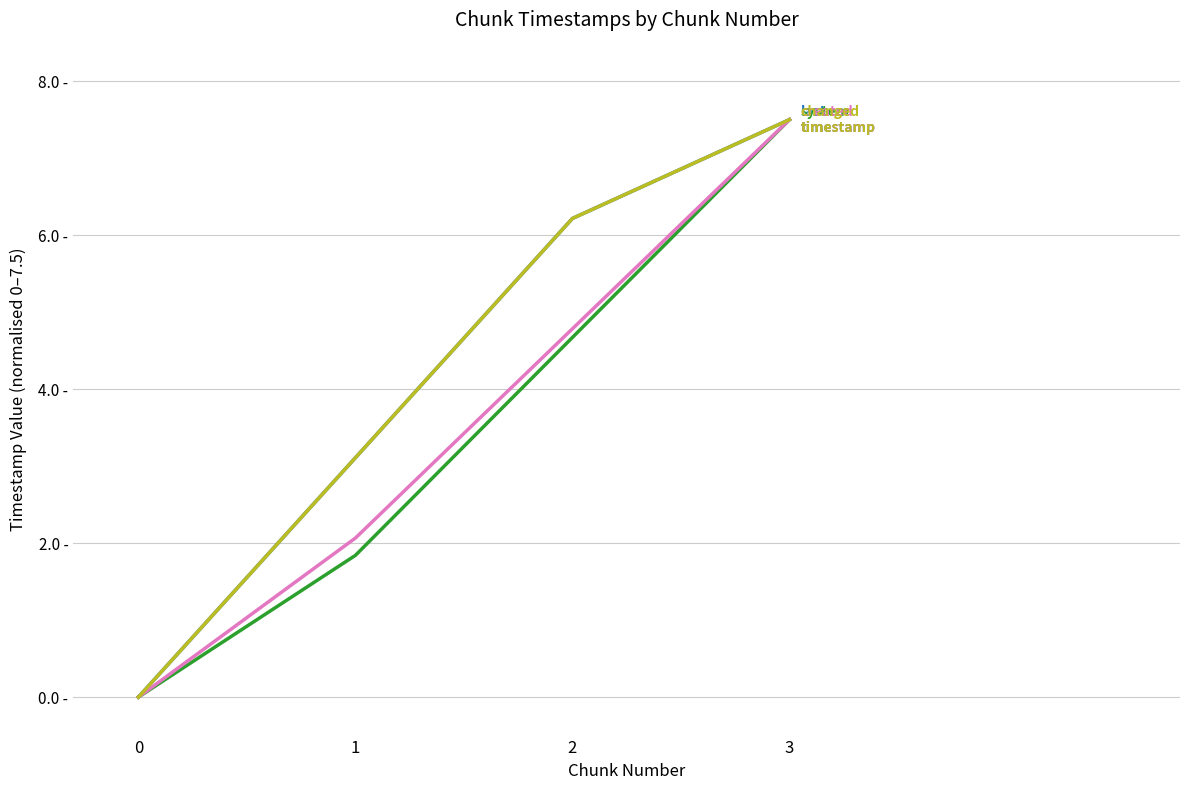

Is it true that created_timestamp equals 7.6 at 2?

False